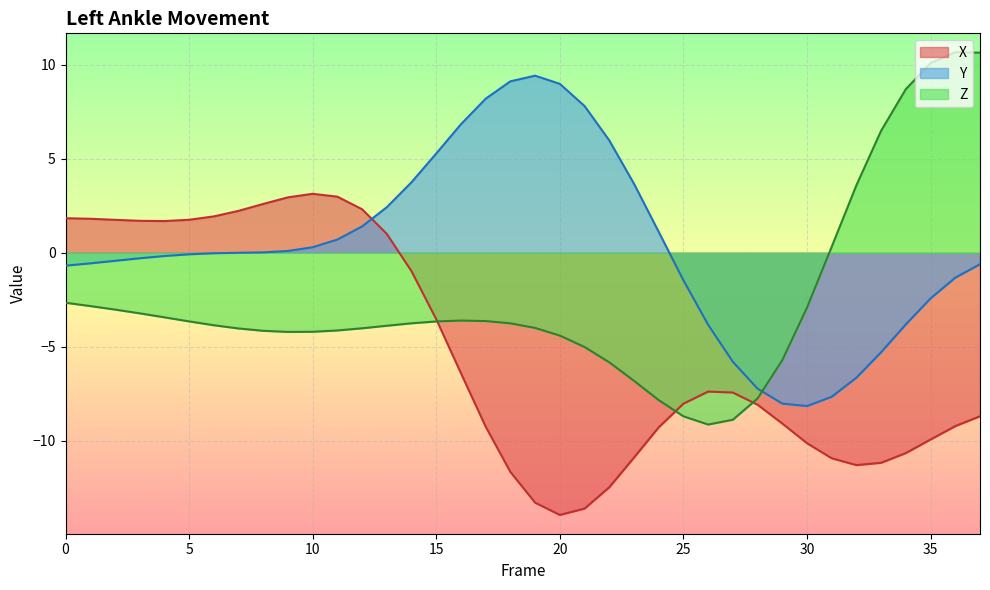

The value of Z at 7 is -4.0. True or false?

True